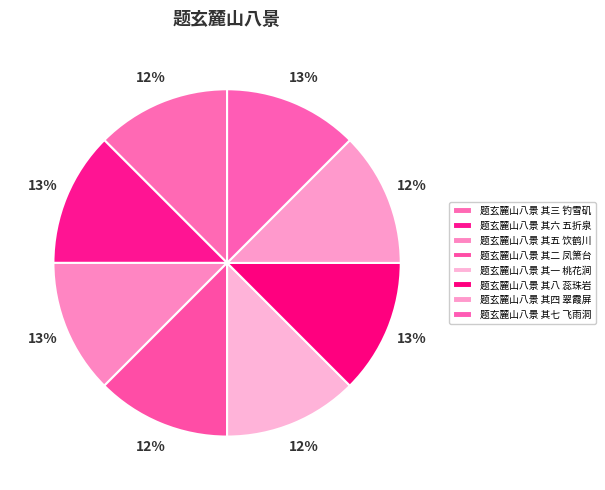

Does 题玄麓山八景 其一 桃花涧 account for over 50% of the chart?

No